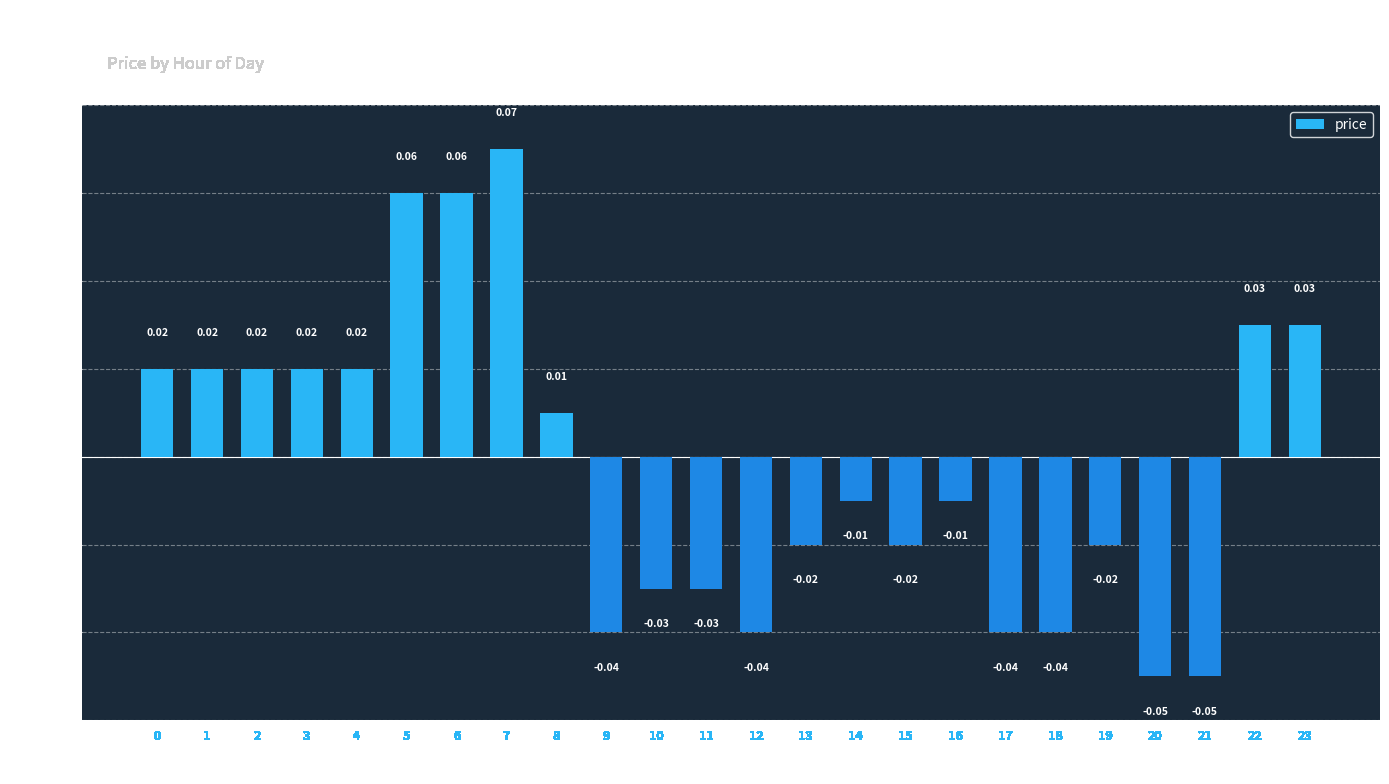

How many values are below 0?

13